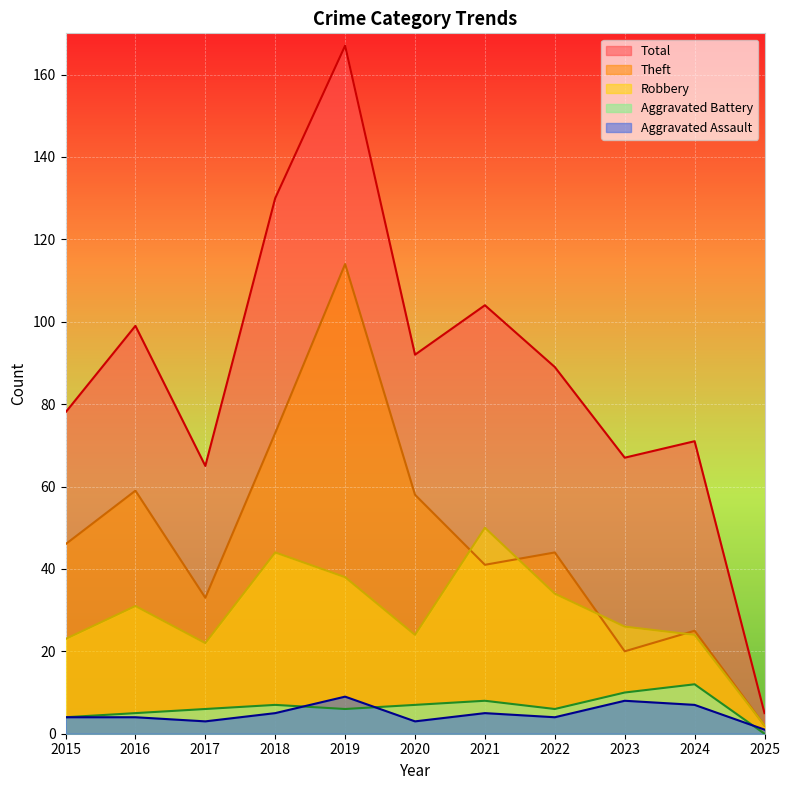

What is the average value of the Total series?

88